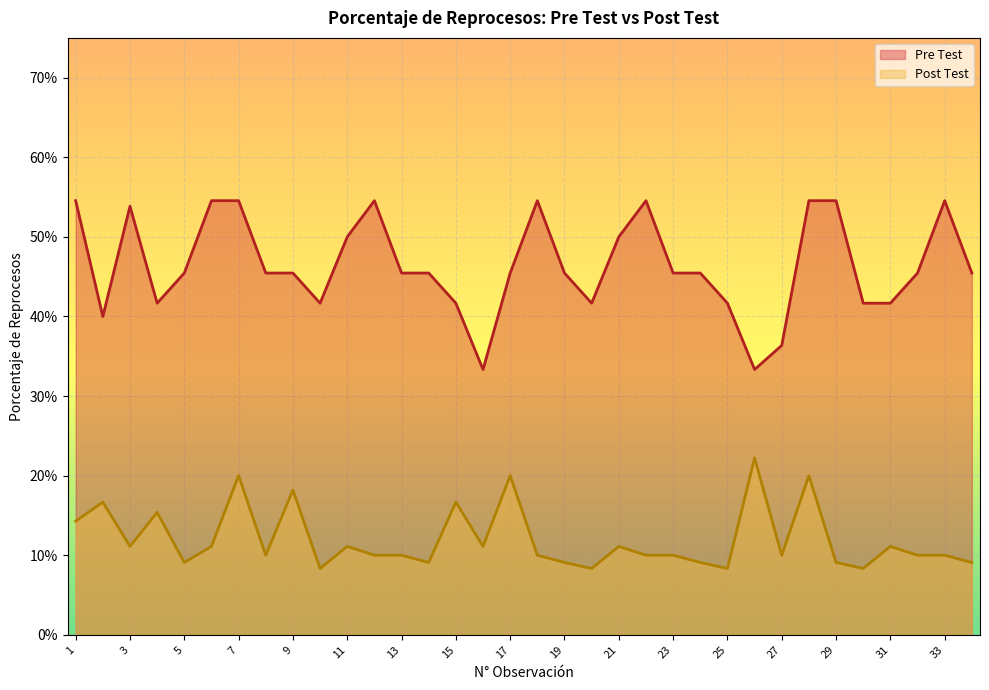

True or false: Post Test and Pre Test cross at least once.

False